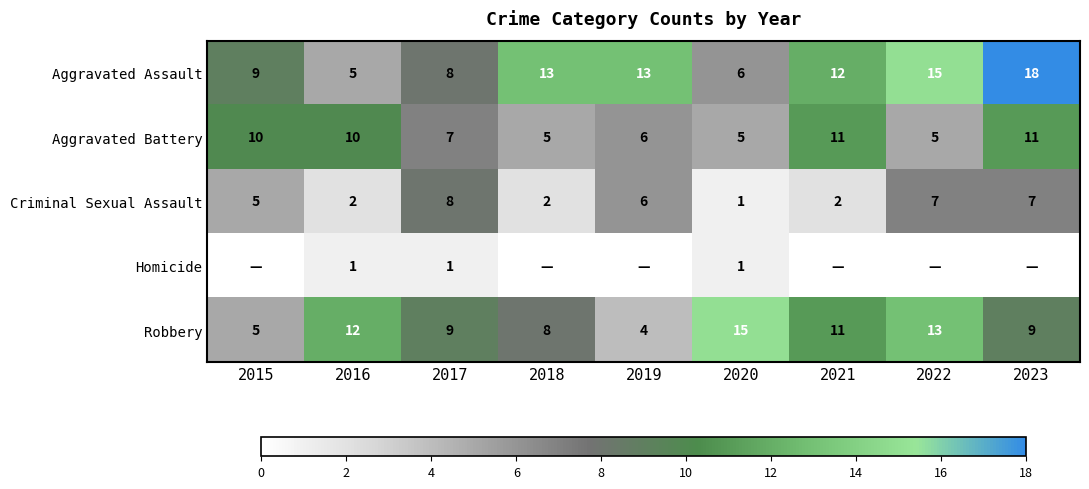

Count the number of categories in the chart.

9